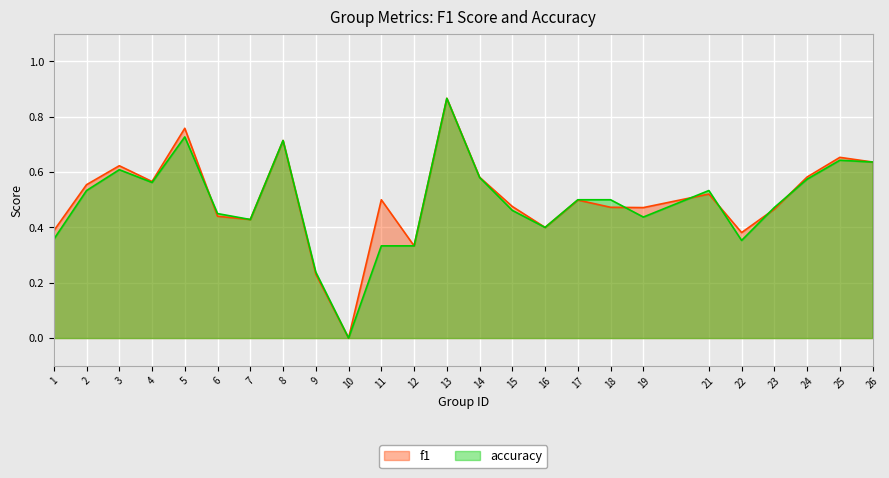

Is it true that accuracy equals 0.3 at 12?

True